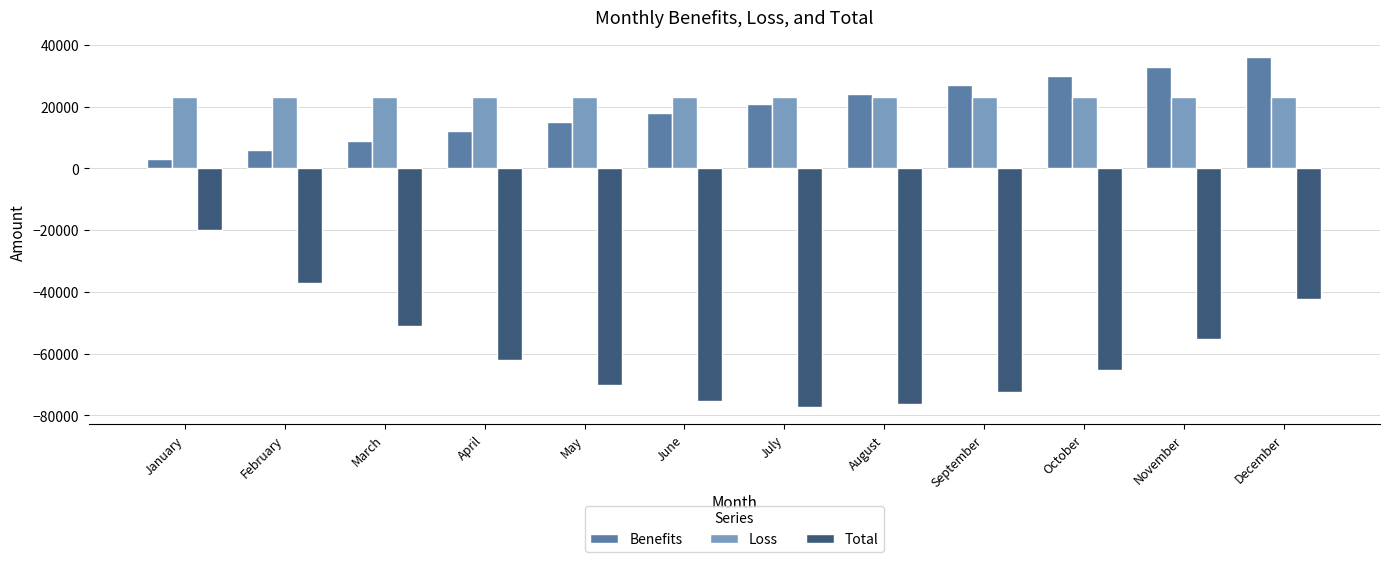

What is the total value across all series at April?

-27120